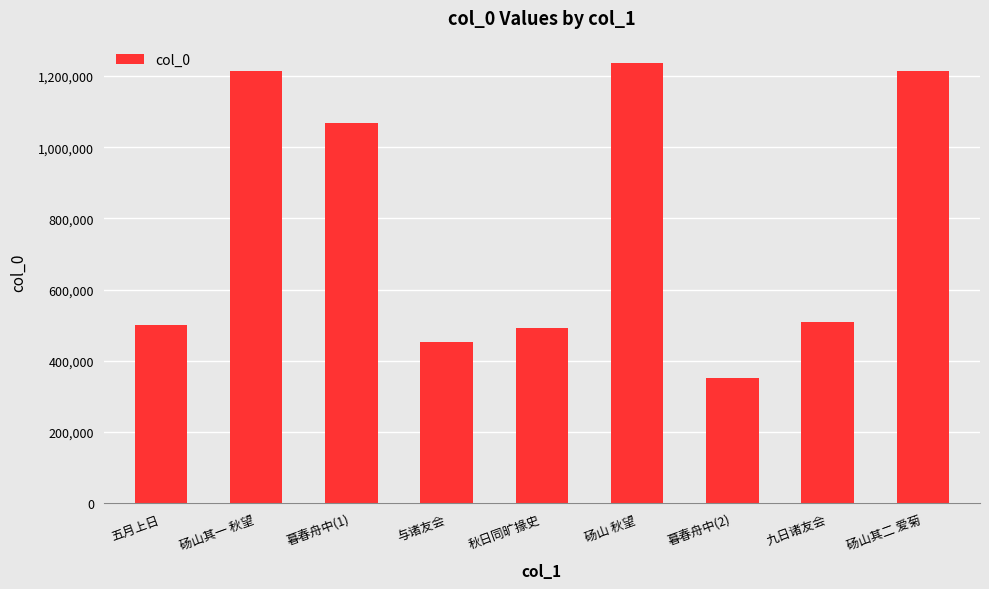

What is the value of the 3rd bar from the left?

1068944